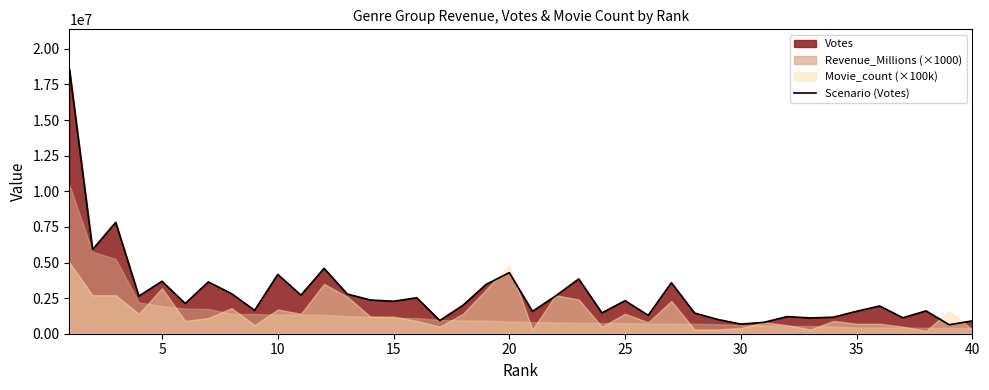

Reading right to left, list all the values displayed in this chart.

900537	630525	1603844	1120384	1947568	1576449	1159449	1107434	1201937	798599	675780	1003377	1453588	3579240	1290493	2317711	1462614	3844929	2651158	1567993	4287446	3463764	1999103	925235	2525168	2278536	2366563	2786364	4587612	2709033	4161368	1644120	2816128	3635443	2118908	3685529	2640649	7816851	5913065	18582076